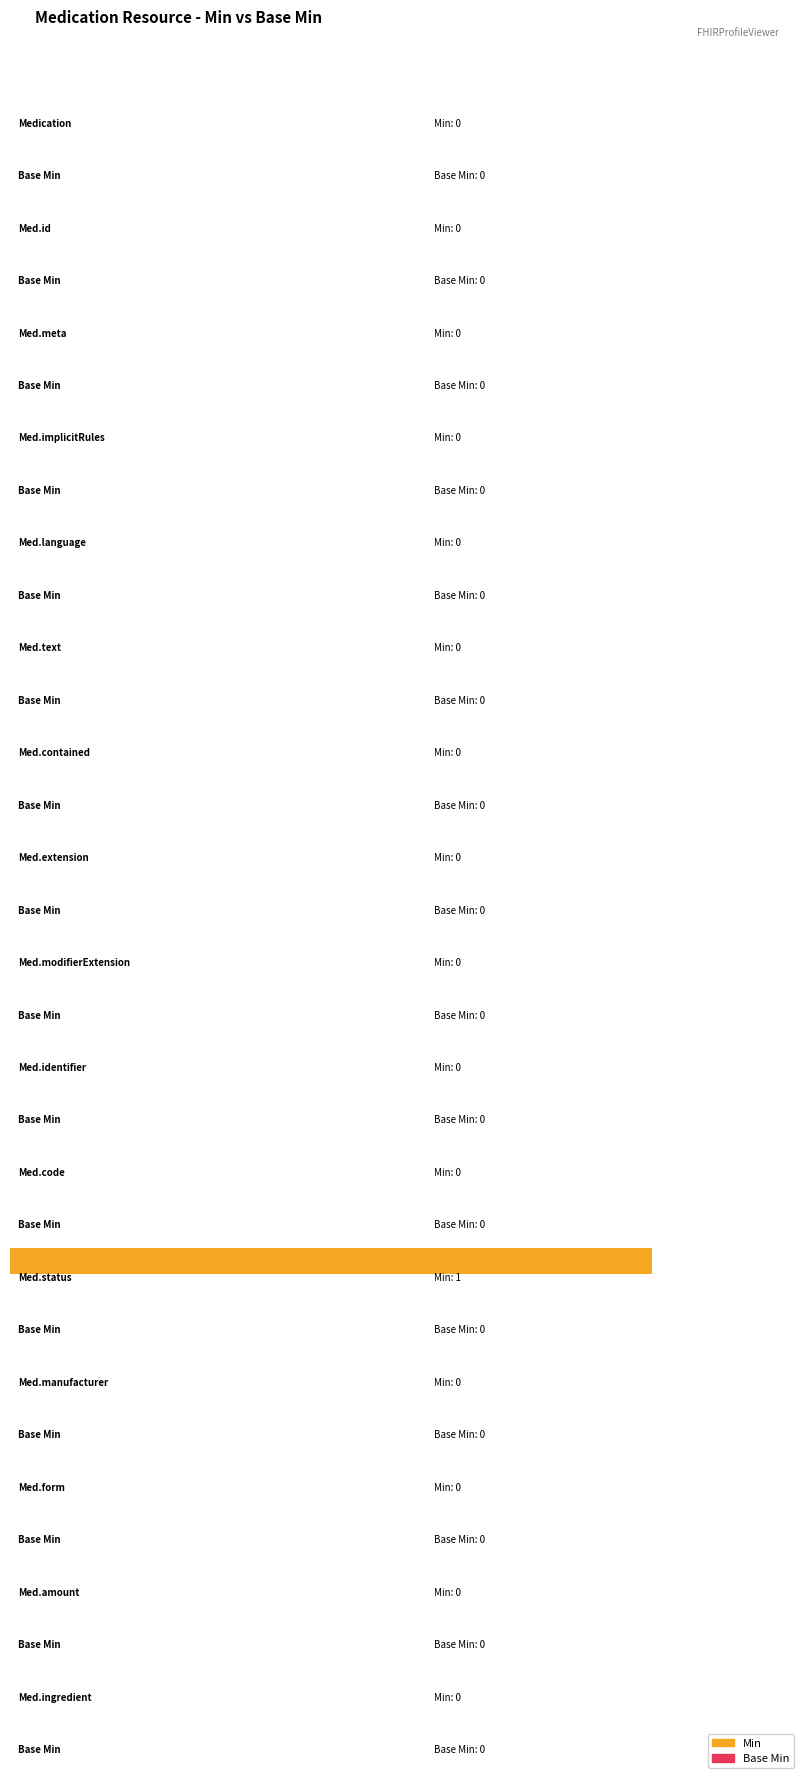

Rank the series at Medication.implicitRules from lowest to highest value.

Min, Base Min